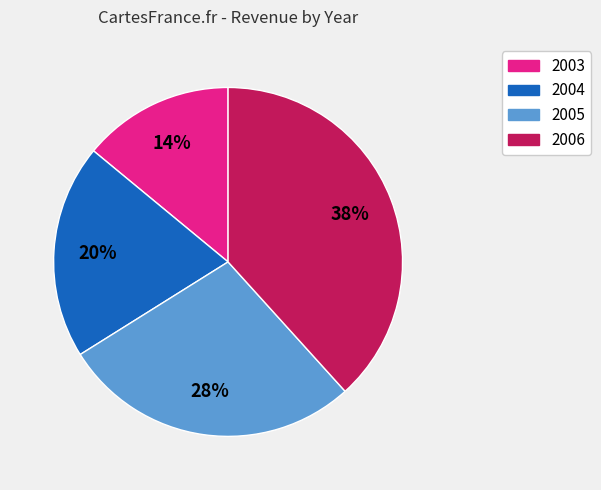

Is it true that 2005 is 28% of the pie?

True